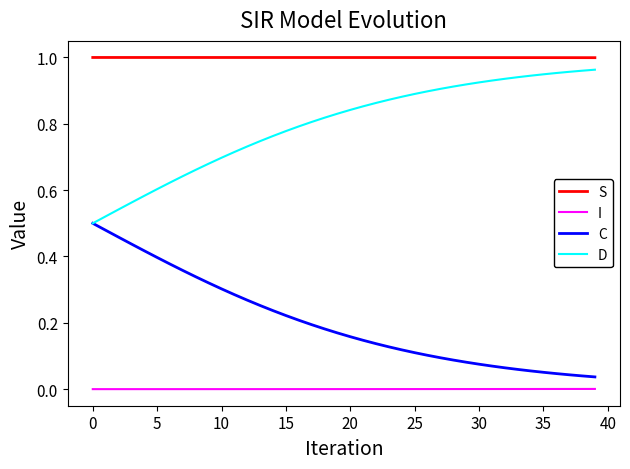

List the series in order of their overall mean, highest first.

S, D, C, I